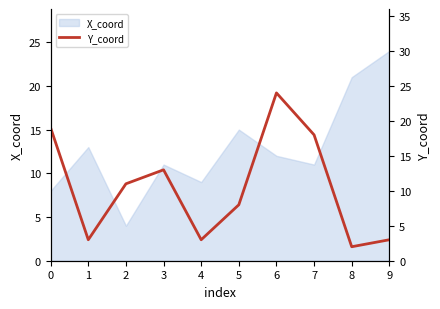

Reading left to right, extract all data points from this chart.

19	3	11	13	3	8	24	18	2	3